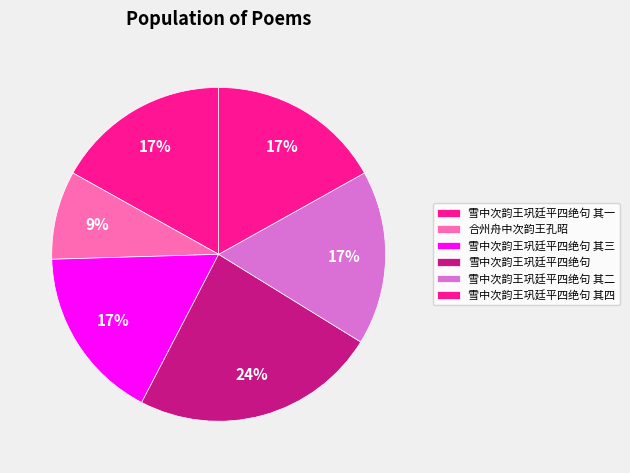

What is the largest slice in the pie chart?

雪中次韵王巩廷平四绝句